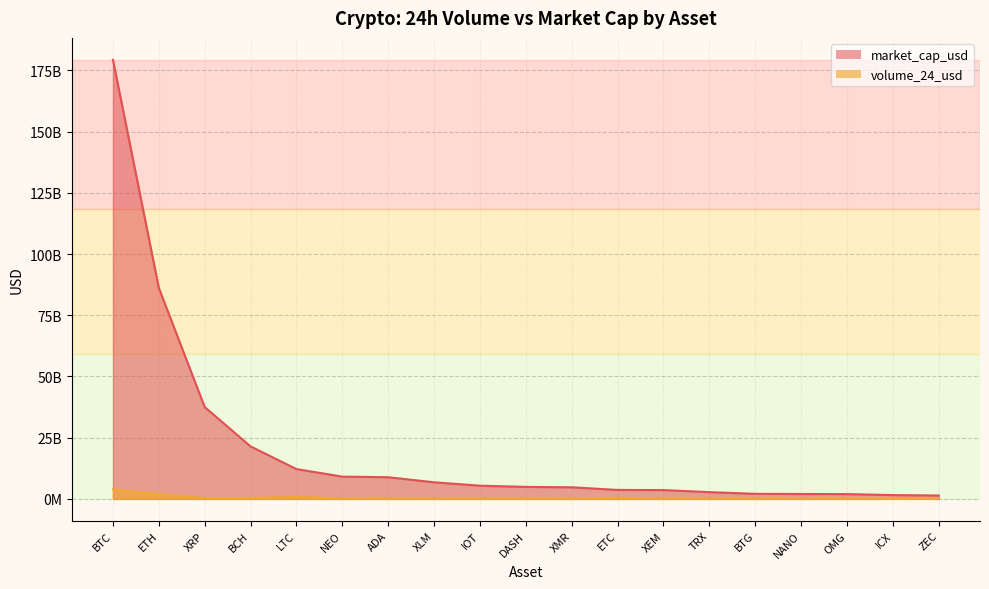

Is it true that market_cap_usd equals 16010360499 at XRP?

False